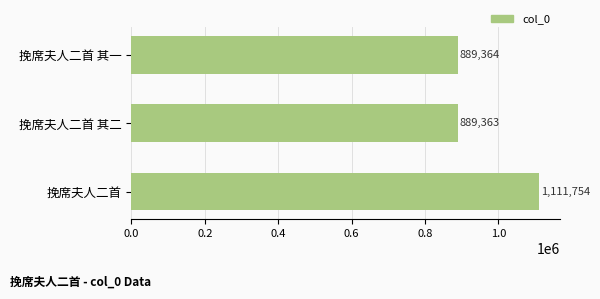

What is the approximate value at 挽席夫人二首 其二, to the nearest 50?

889350